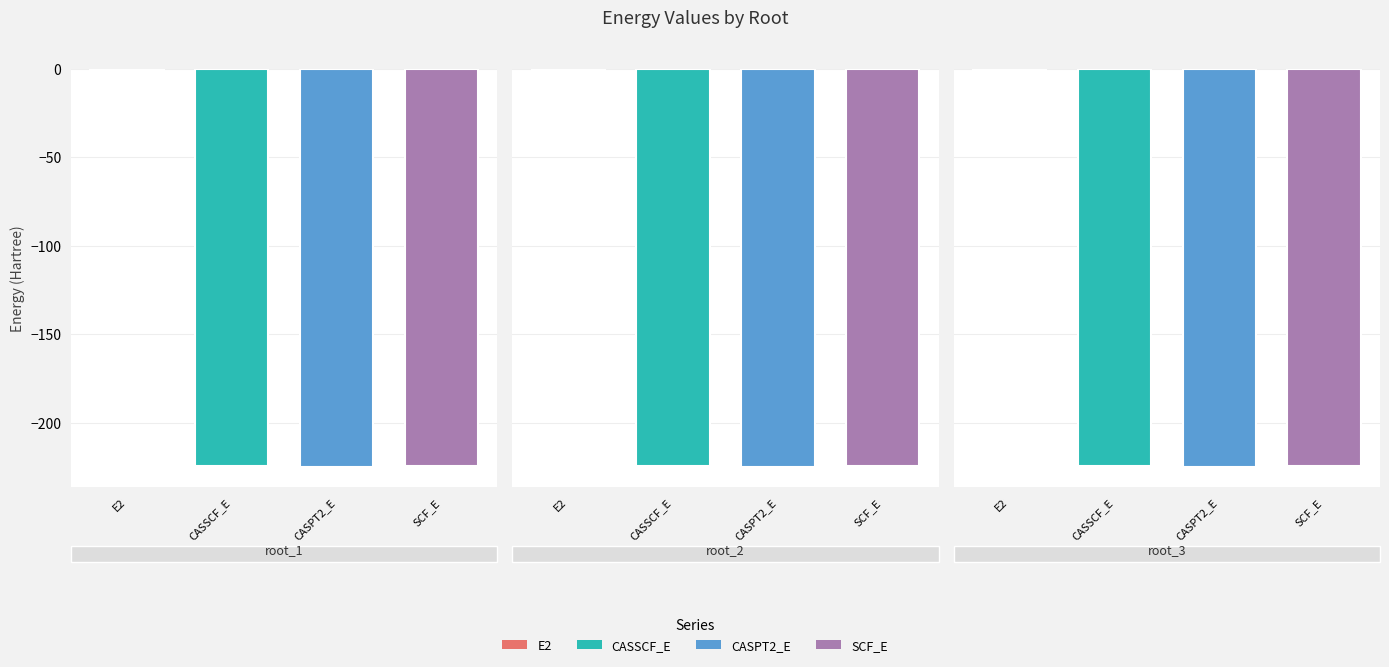

Is the value of CASSCF_E at root_3 greater than the value of SCF_E at root_1?

No